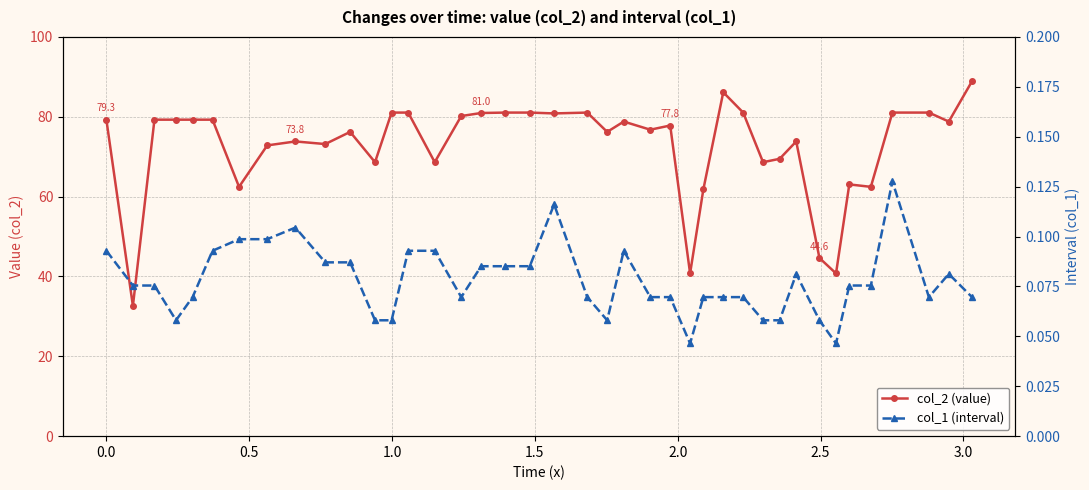

Is this an area chart (filled region under the line)?

No